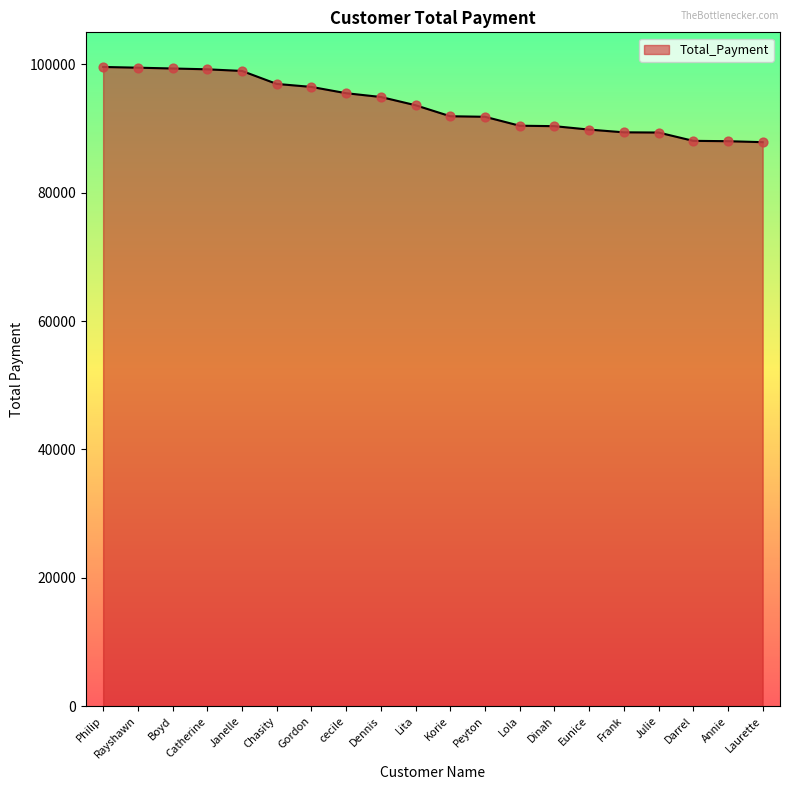

What is the change in value from Janelle to Korie?

-7056